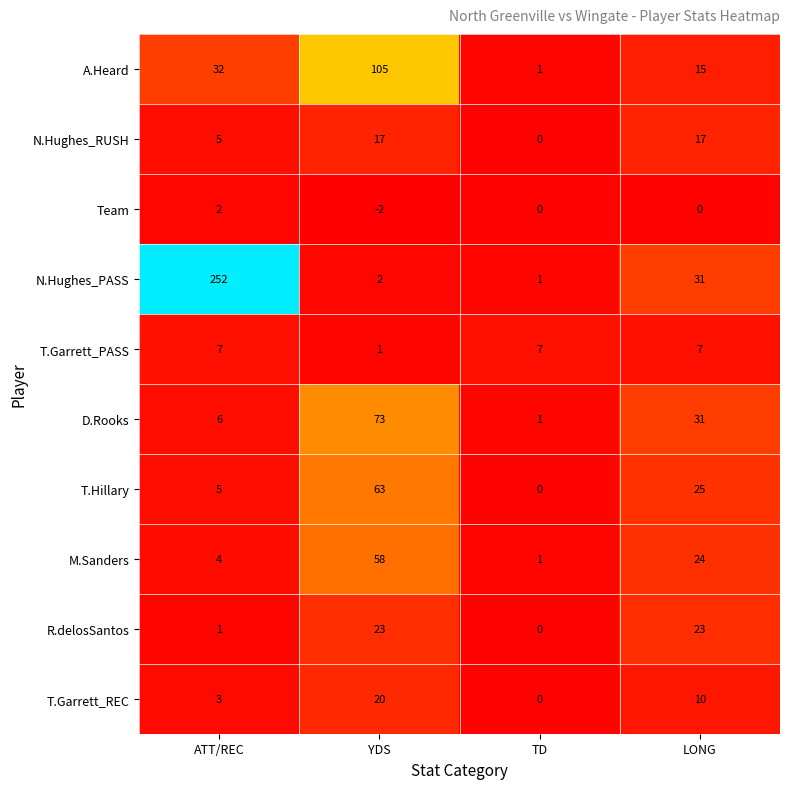

The M.Sanders series shows 4 at ATT/REC. True or false?

True